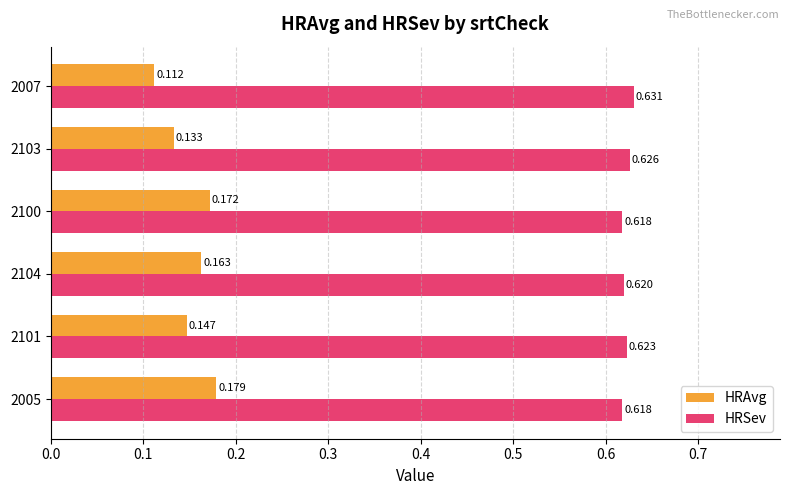

Which series has the largest range (max minus min)?

HRAvg